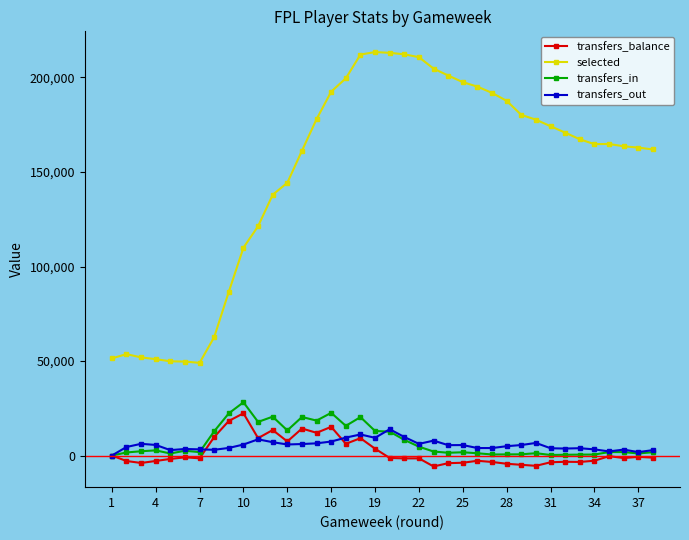

True or false: selected has more than 0 points higher than both neighbors.

True